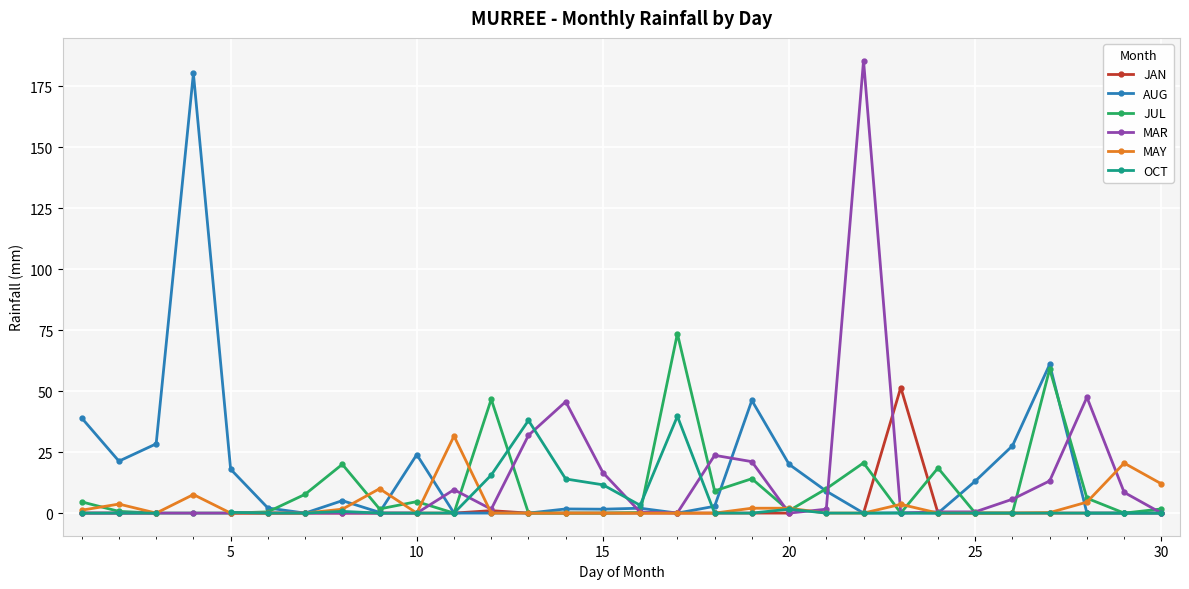

Is it true that JUL equals 0.0 at 25?

True